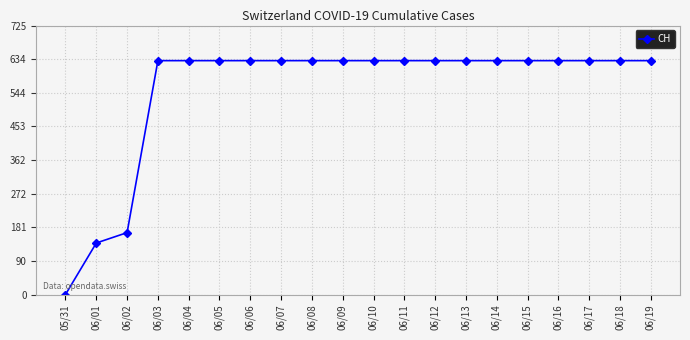

What is the label of the 8th point from the right?

06/12